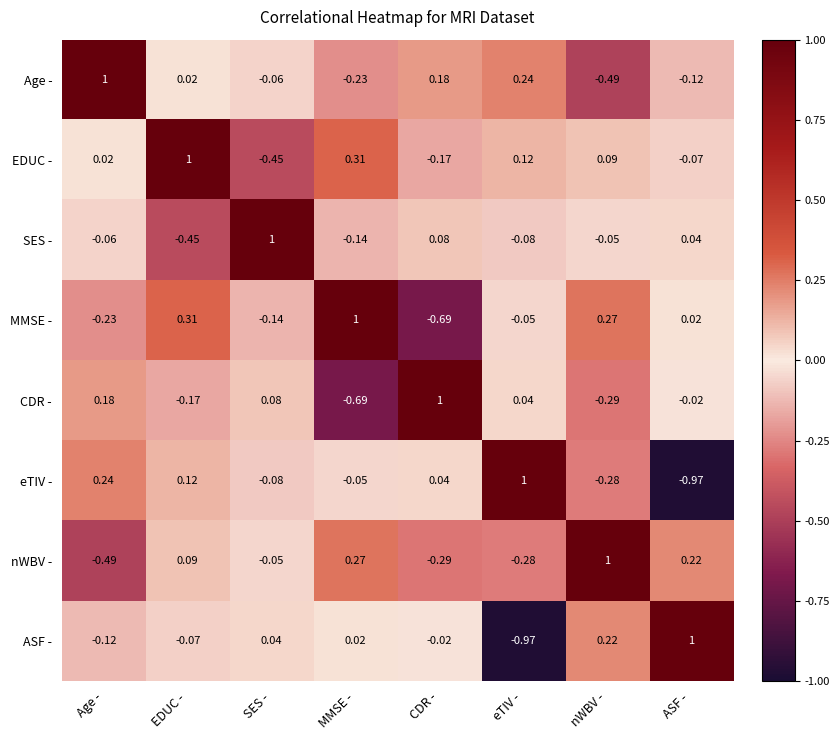

Rank the categories by Age - value from highest to lowest.

Age -, eTIV -, CDR -, EDUC -, SES -, ASF -, MMSE -, nWBV -